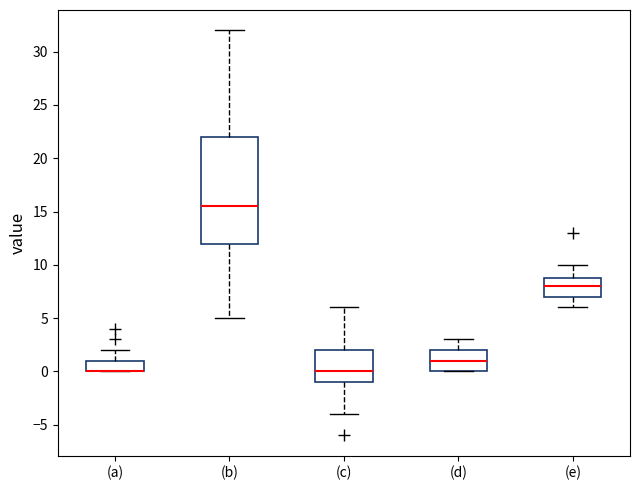

Where does the upper whisker of the box for (b) end on the y-axis? The values are not printed on the chart, so give them approximately, as read against the axis.

32.0